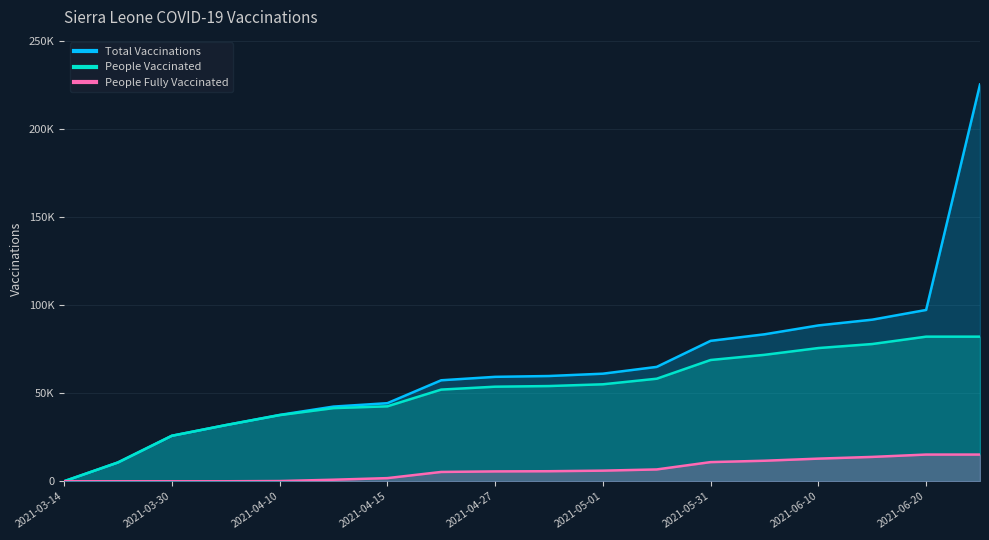

How many categories are shown in the chart?

18